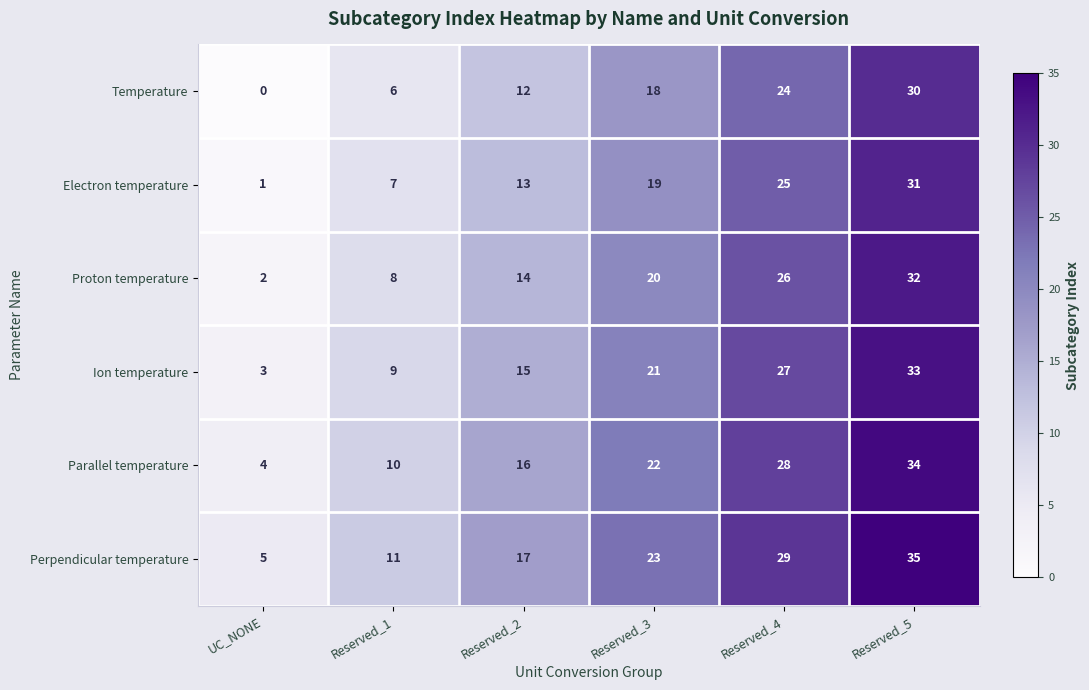

The value of Proton temperature at Reserved_5 is 32. True or false?

True